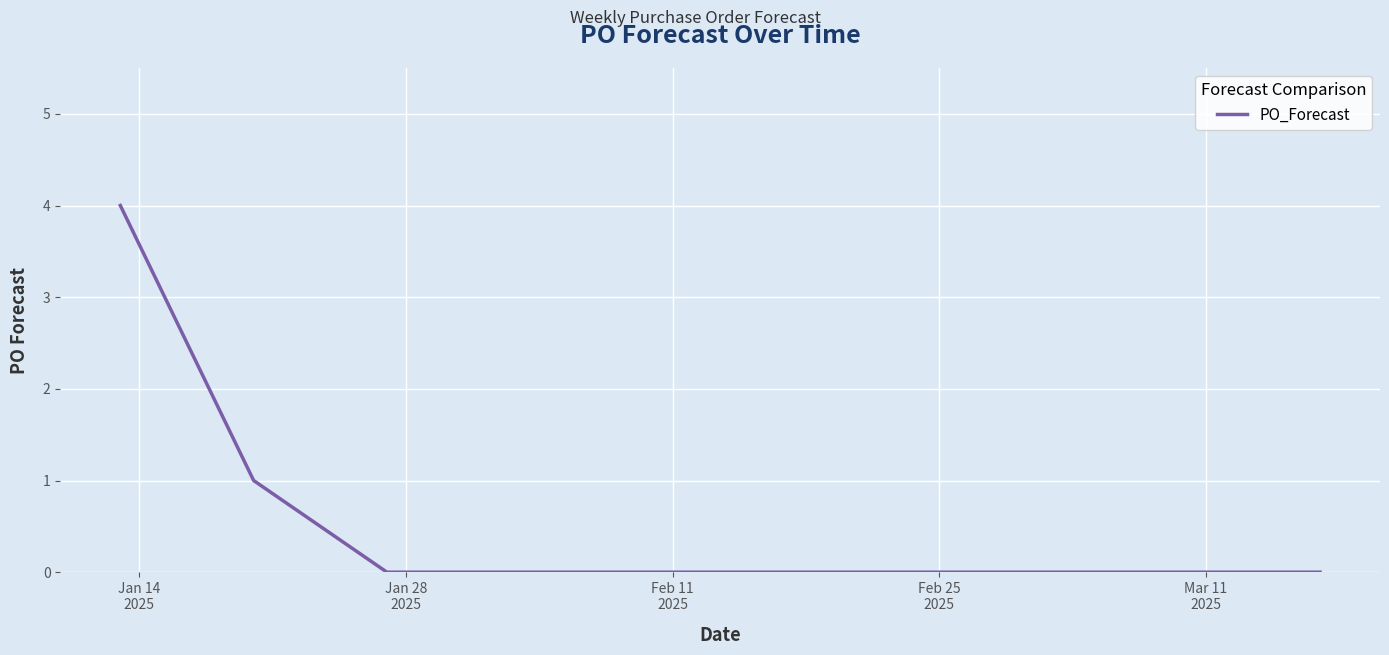

What is the maximum value shown in the chart?

4